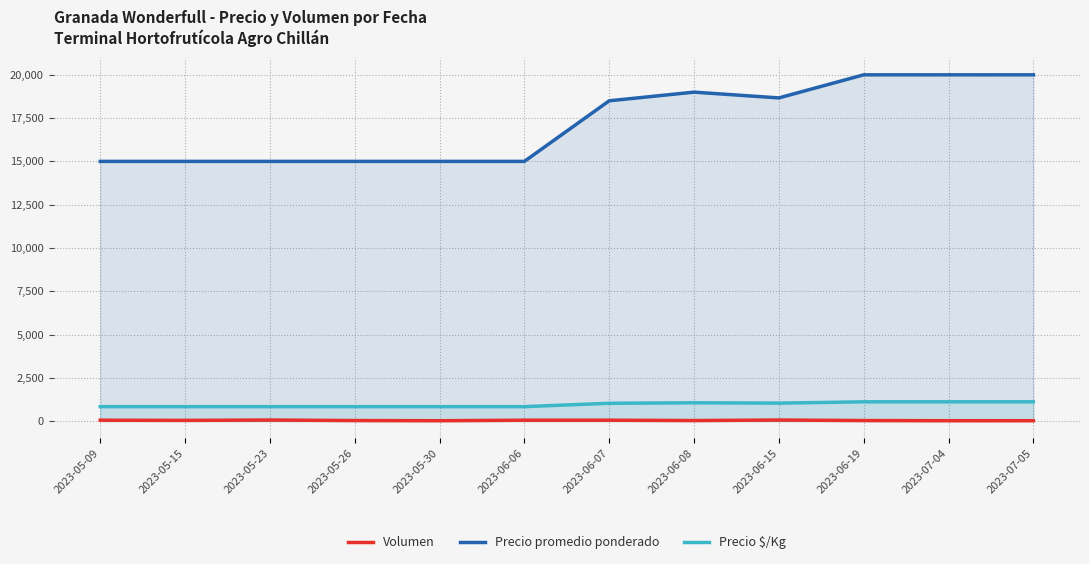

What is the label of the 10th point from the right?

2023-05-23